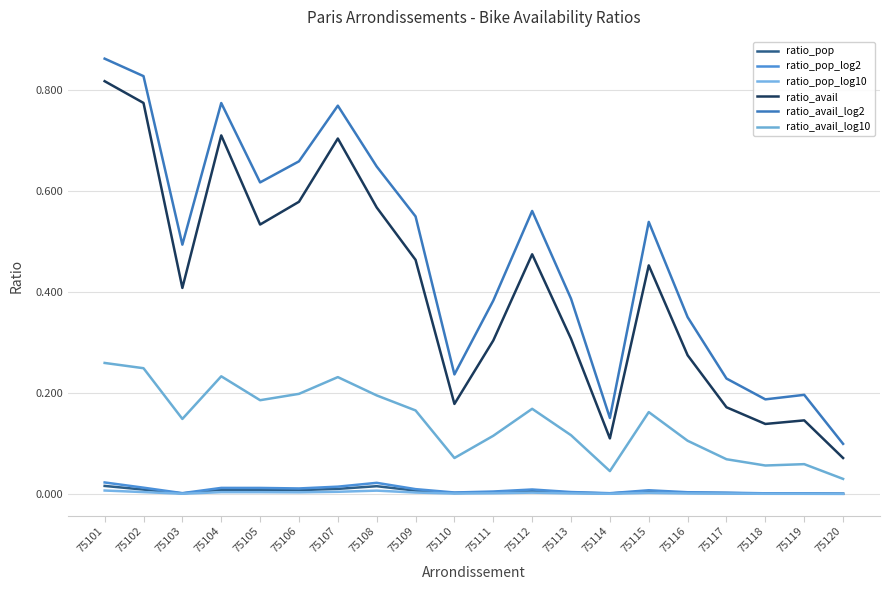

What value does the ratio_avail_log10 series have at 75111?

0.1